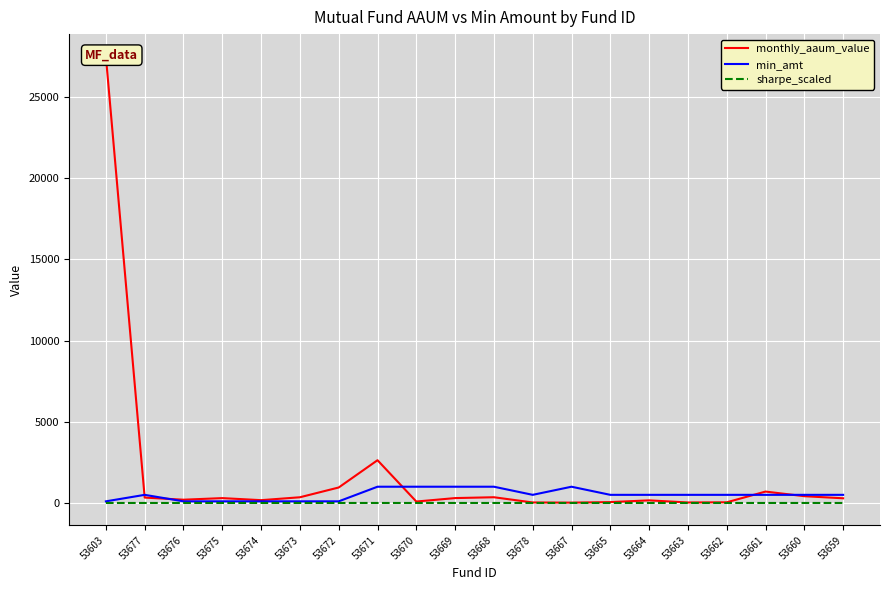

What is the spread (max minus min) of values at 53673?

350.4